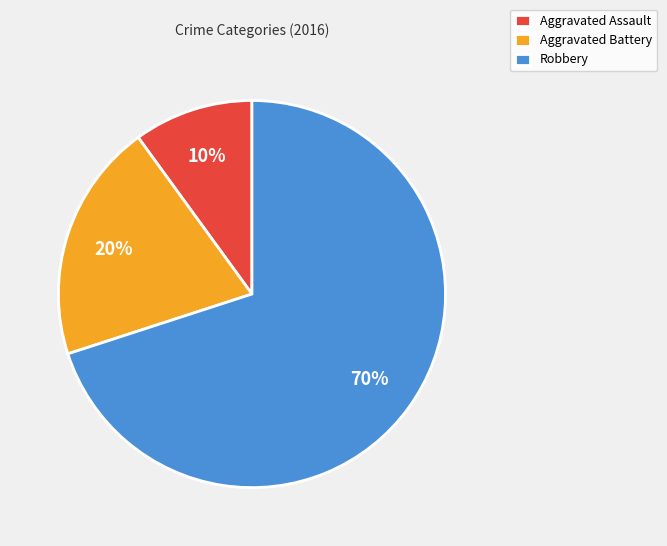

Is the sum of Aggravated Assault and Robbery greater than half?

Yes